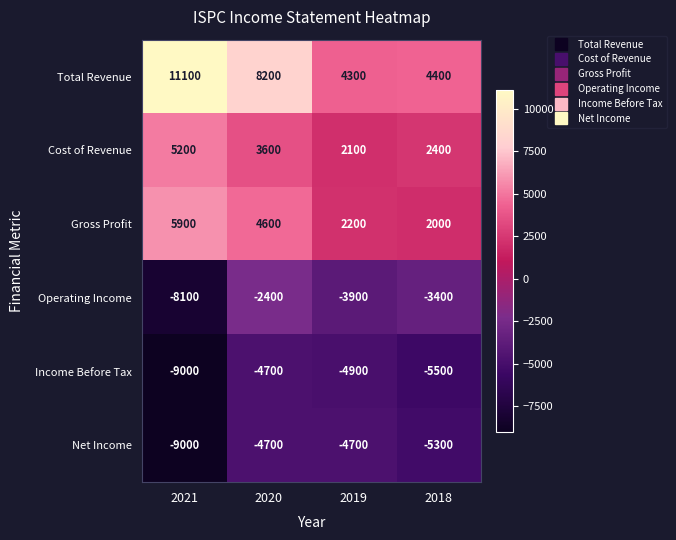

Which series has the largest range (max minus min)?

Total Revenue